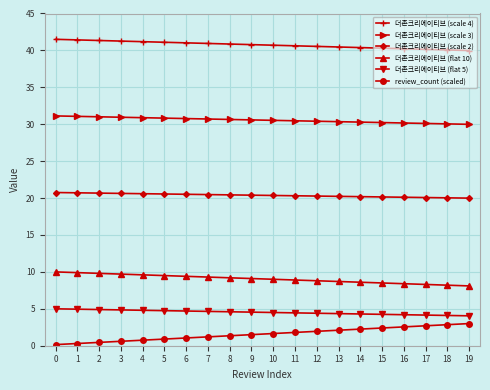

What are all the series names shown in the legend?

더존크리에이티브 (scale 4), 더존크리에이티브 (scale 3), 더존크리에이티브 (scale 2), 더존크리에이티브 (flat 10), 더존크리에이티브 (flat 5), review_count (scaled)